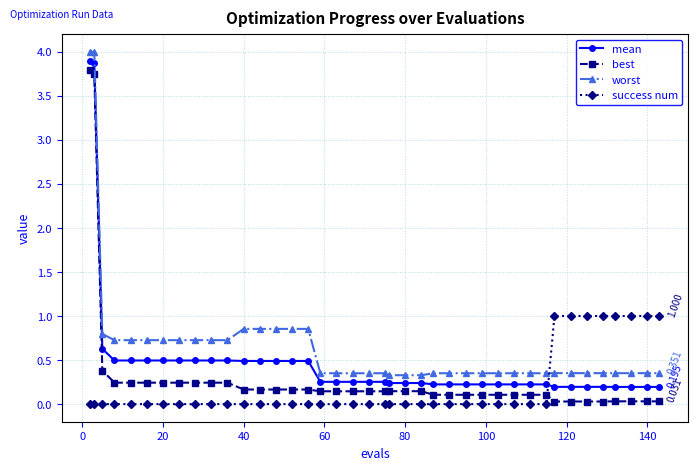

Which series has the largest range (max minus min)?

best